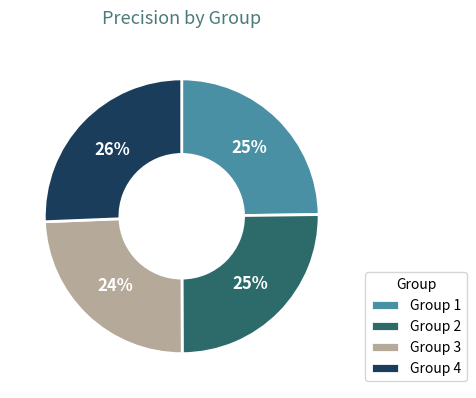

True or false: Group 3 accounts for 31% of the total.

False